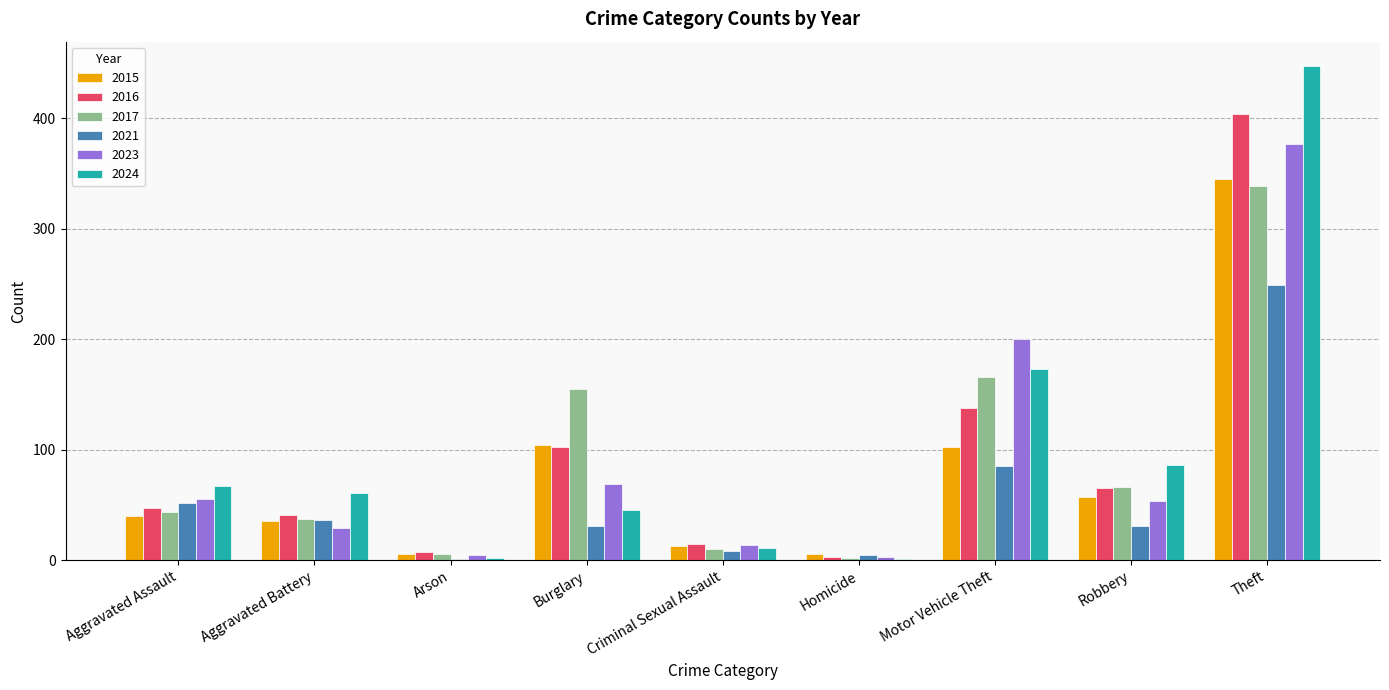

What is the maximum value for 2015?

345